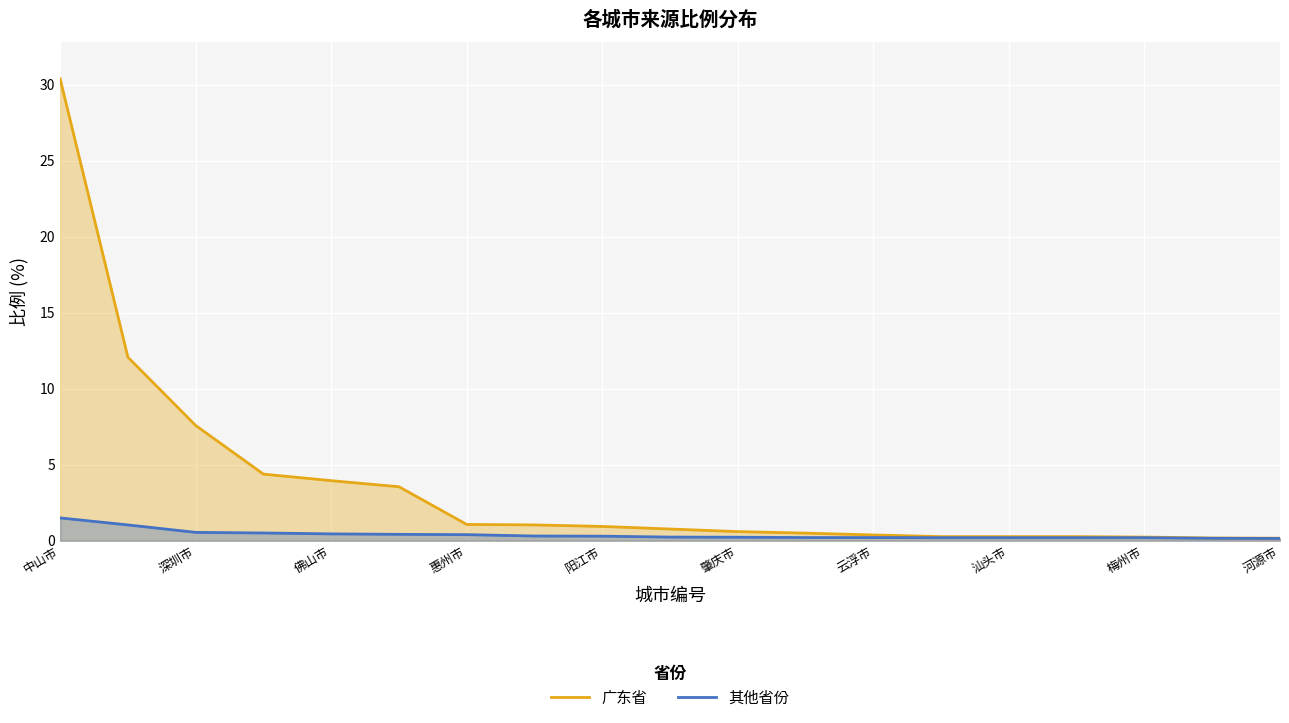

Rank the series at 佛山市 from lowest to highest value.

其他省份, 广东省